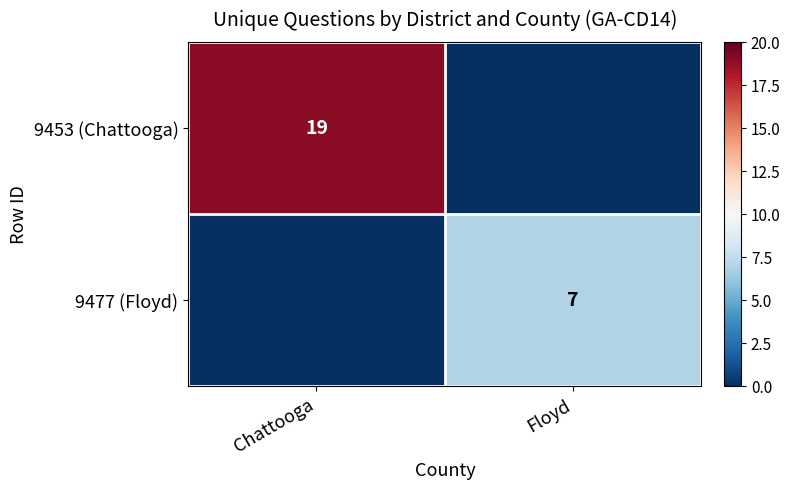

At how many categories does at least one series exceed 10?

1